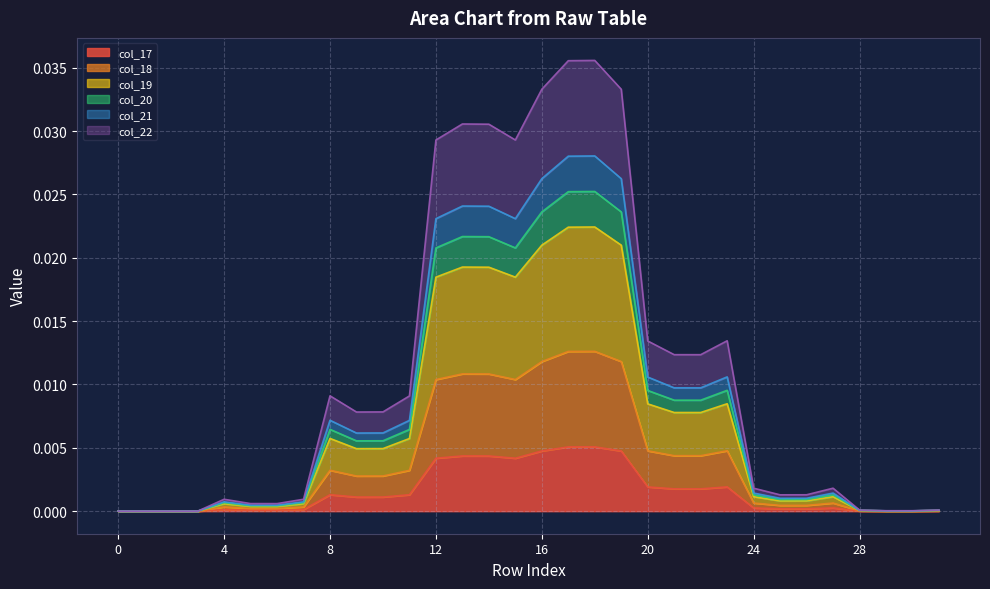

How many distinct data groups are displayed?

6